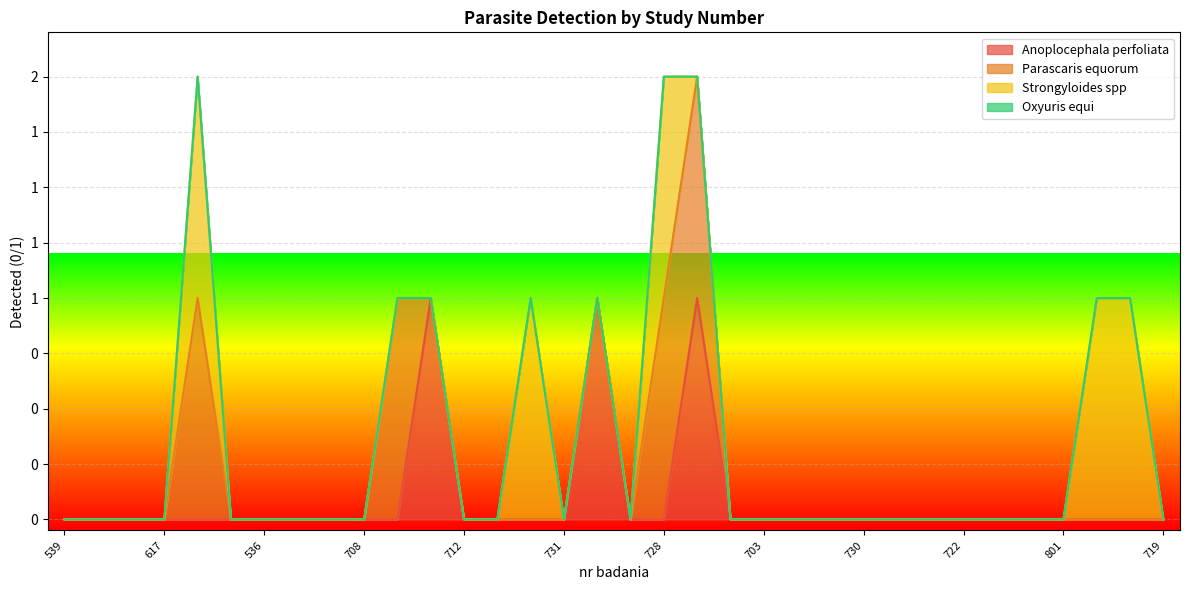

Is it true that Strongyloides spp equals 0 at 725?

True